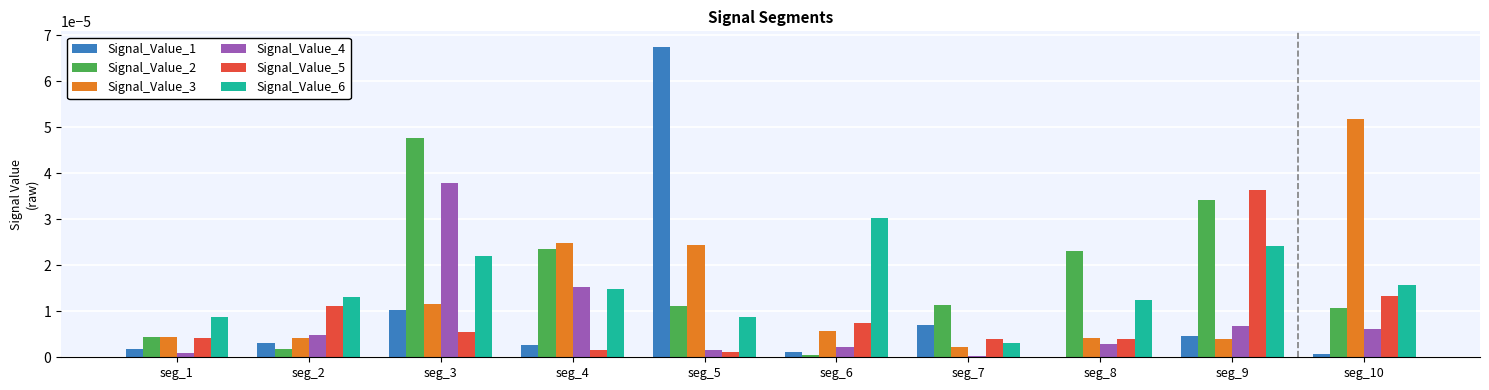

How many distinct data groups are displayed?

6